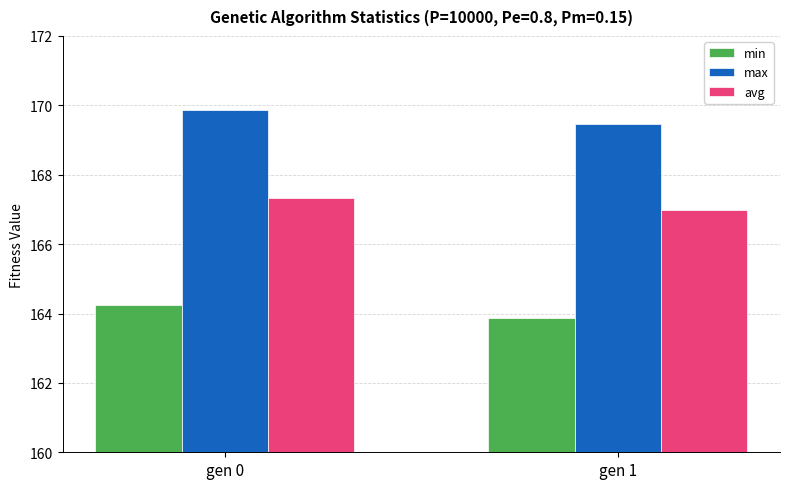

How many data points in min are less than 164?

1